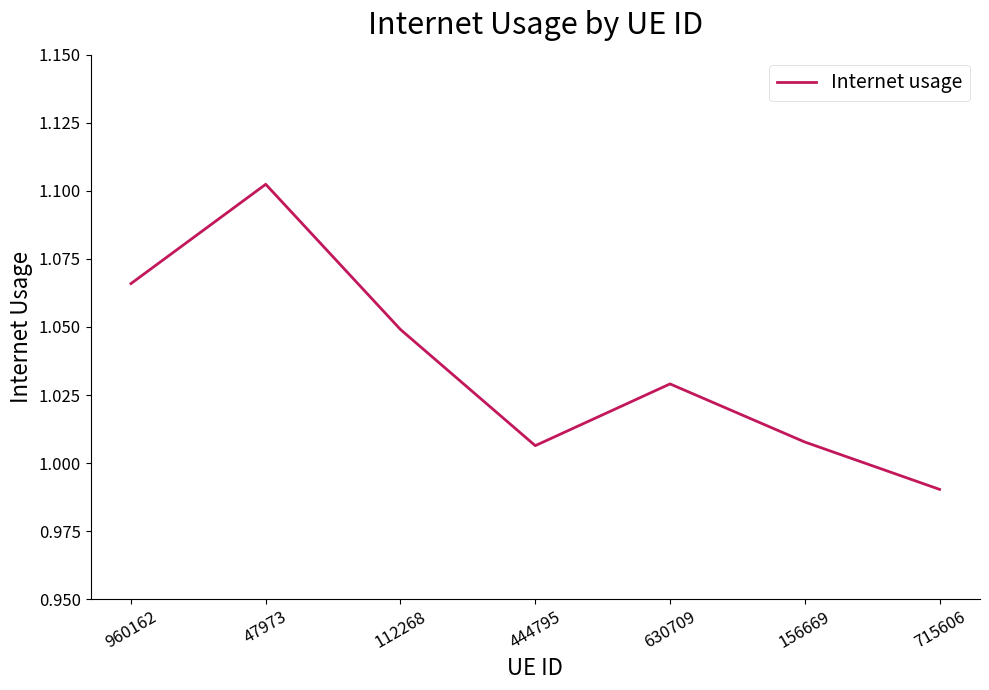

What position from the right is 630709?

3